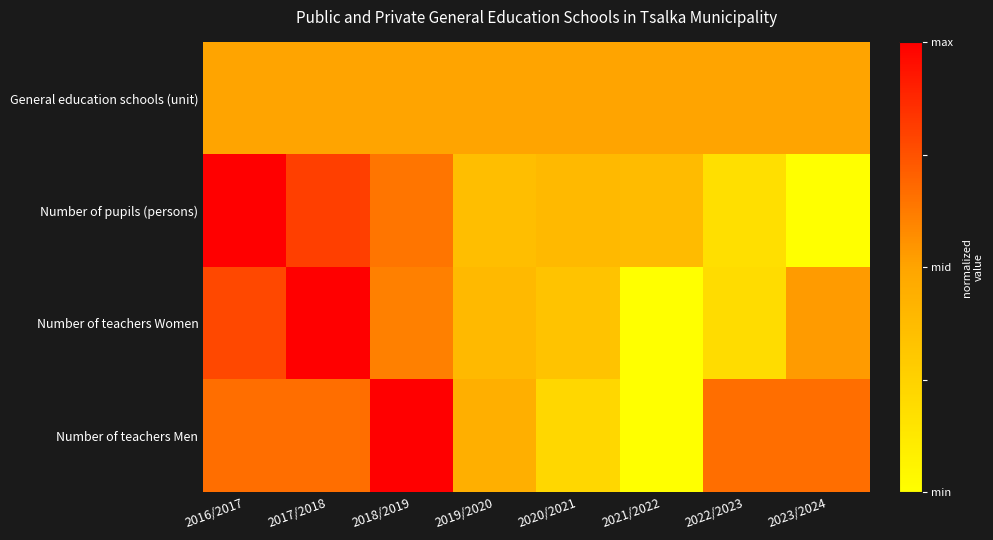

Reading right to left, extract all data points from this chart.

General education schools (unit): 2023/2024=0.5	2022/2023=0.5	2021/2022=0.5	2020/2021=0.5	2019/2020=0.5	2018/2019=0.5	2017/2018=0.5	2016/2017=0.5
Number of pupils (persons): 2023/2024=0.0	2022/2023=0.2	2021/2022=0.4	2020/2021=0.4	2019/2020=0.4	2018/2019=0.6	2017/2018=0.8	2016/2017=1.0
Number of teachers Women: 2023/2024=0.5	2022/2023=0.2	2021/2022=0.0	2020/2021=0.3	2019/2020=0.4	2018/2019=0.6	2017/2018=1.0	2016/2017=0.8
Number of teachers Men: 2023/2024=0.7	2022/2023=0.7	2021/2022=0.0	2020/2021=0.2	2019/2020=0.4	2018/2019=1.0	2017/2018=0.7	2016/2017=0.7